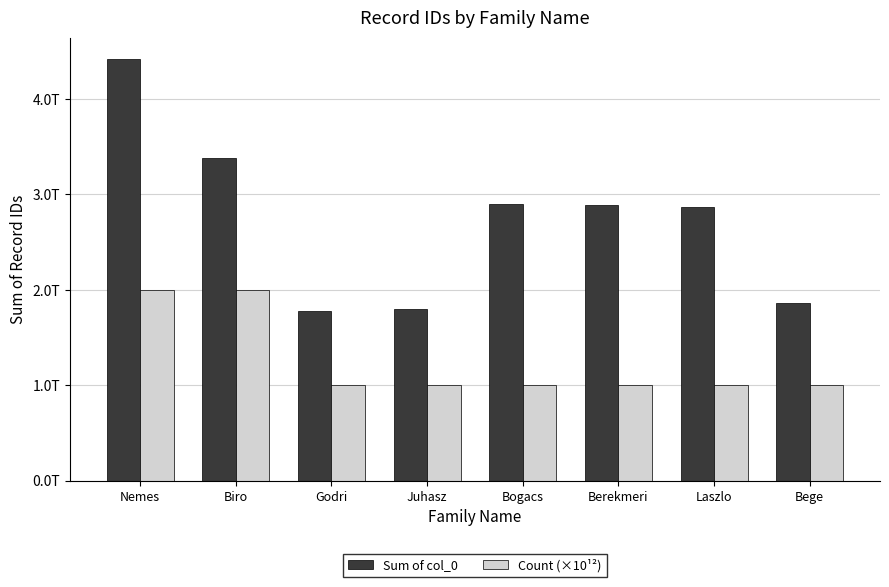

Does the chart contain any negative values?

No